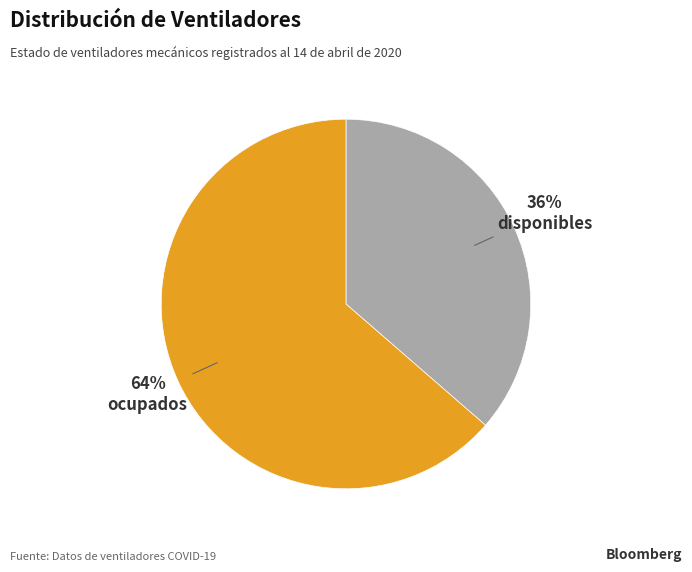

What percentage is the disponibles slice, to the nearest percent?

36%